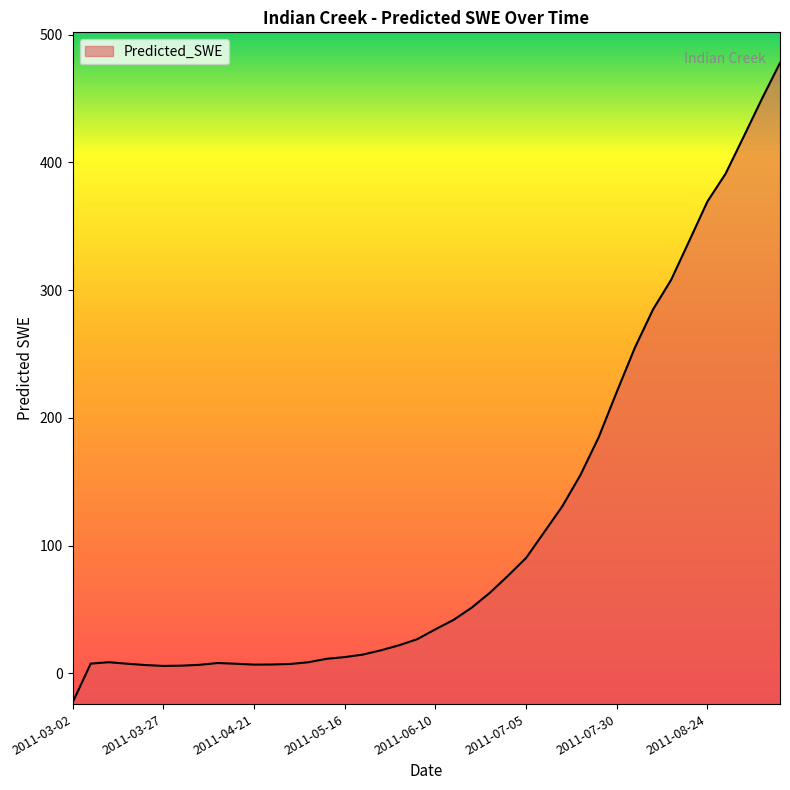

What is the ratio of the value at 2011-07-05 to the value at 2011-08-19?

0.3